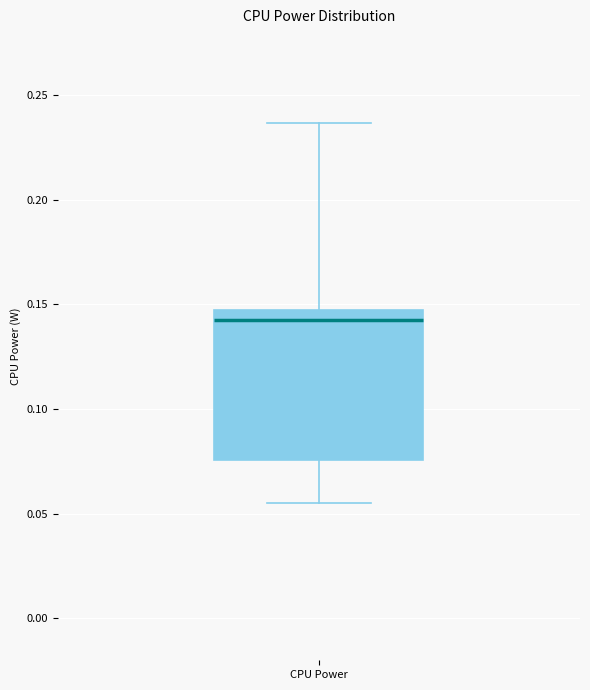

Transcribe this box plot: give where the median line is, the range the box spans, and where the two whiskers end, as read against the y-axis. The values are not printed on the chart, so give them approximately, as read against the axis.

median 0.140, box 0.075 to 0.145, whiskers 0.055 to 0.235